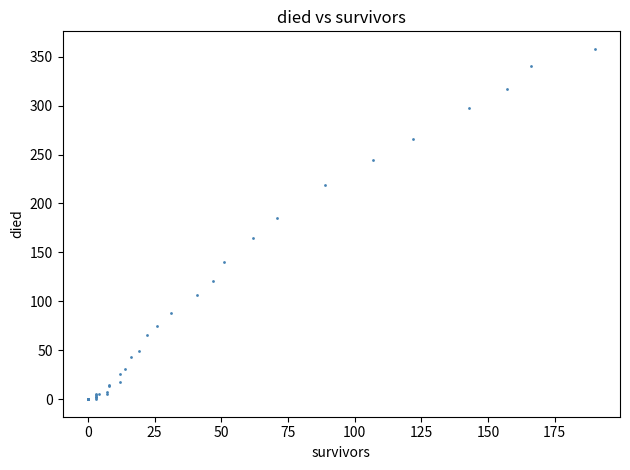

What Y value in the scatter plot is closest to 179?

185